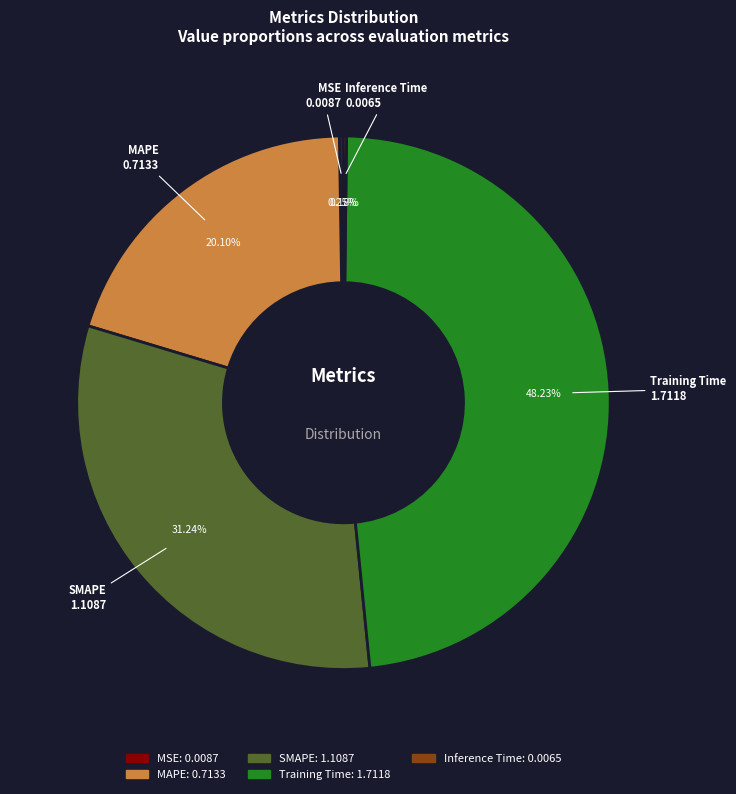

Between Training Time and SMAPE, which is larger?

Training Time